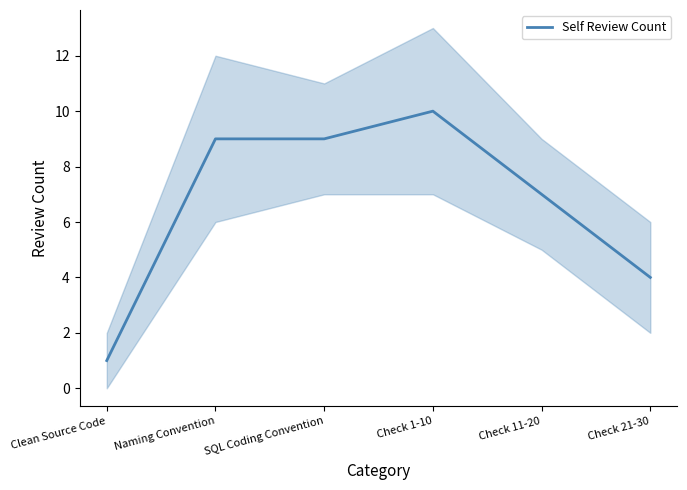

The value at Check 11-20 is 2. True or false?

False